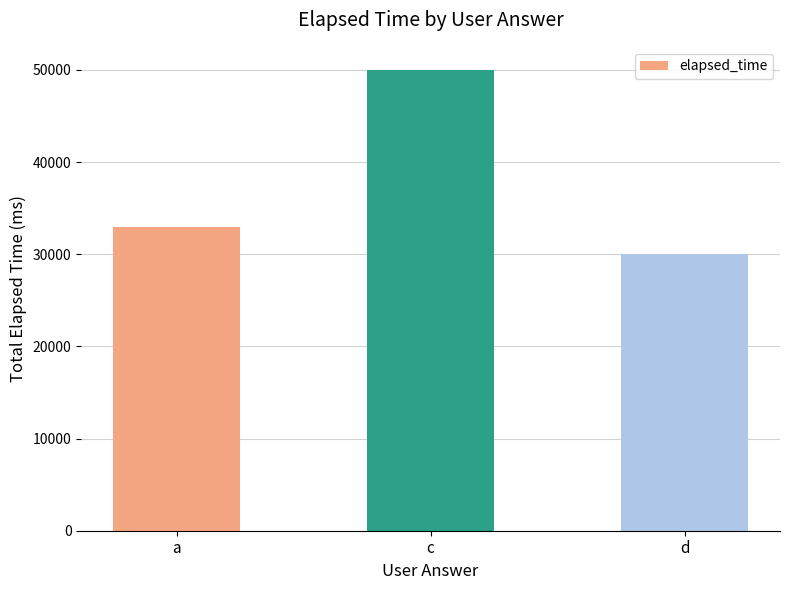

What is the greatest value displayed?

50000